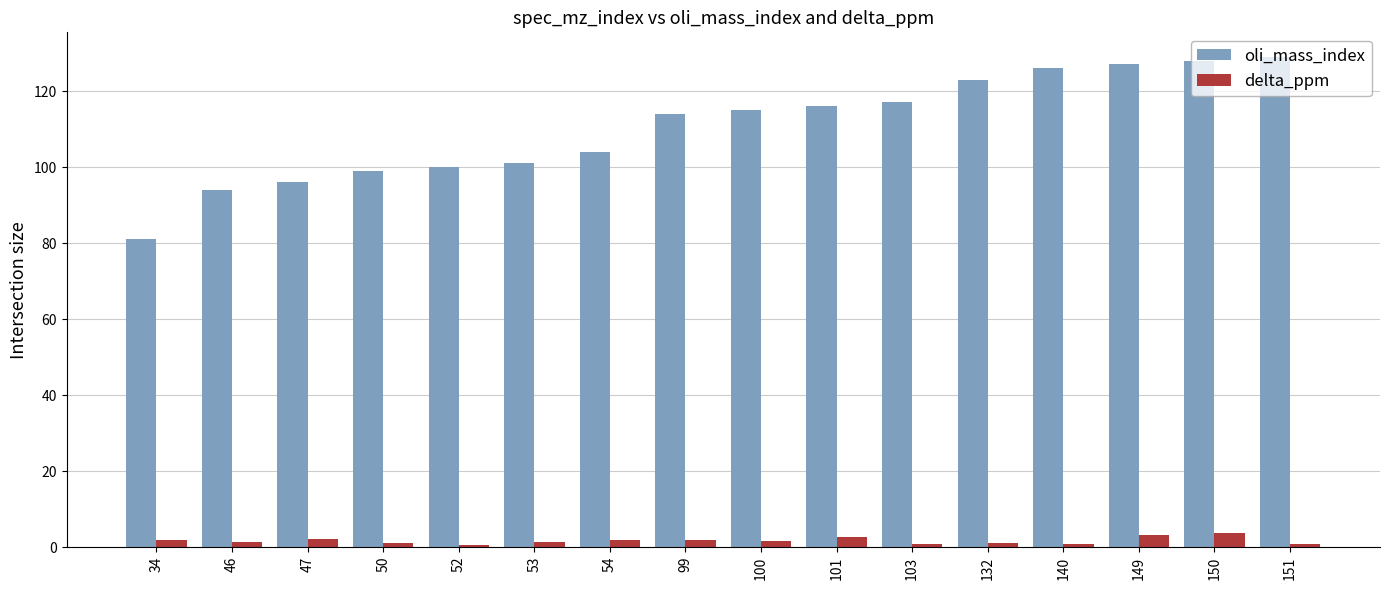

Is it true that delta_ppm equals 2.7 at 101?

True